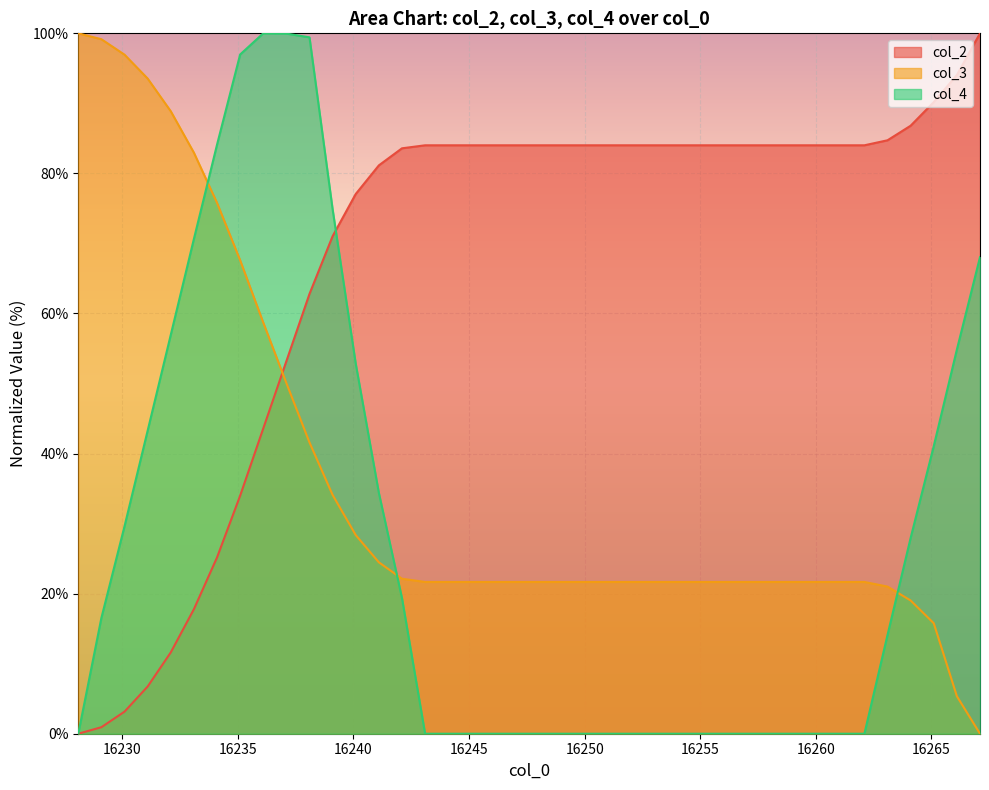

What is the difference between the col_3 values at 16234.1 and 16236.1?

17.1